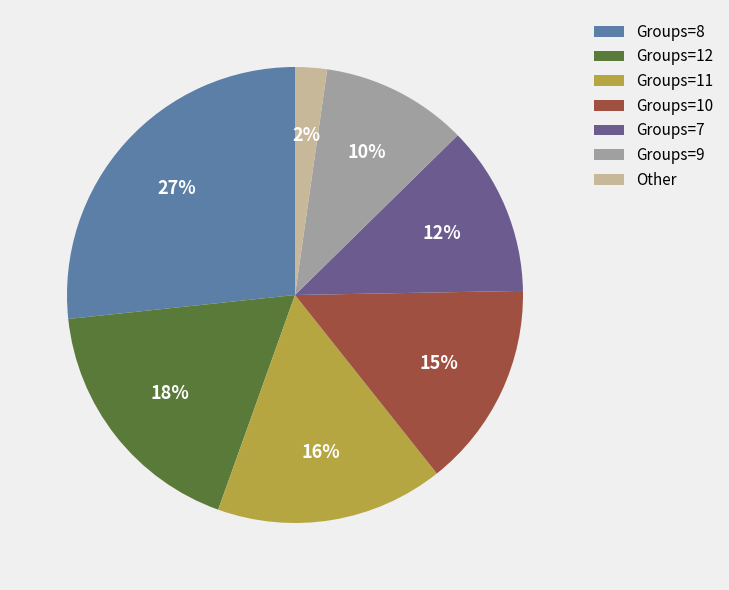

Which slice is the largest?

Groups=8